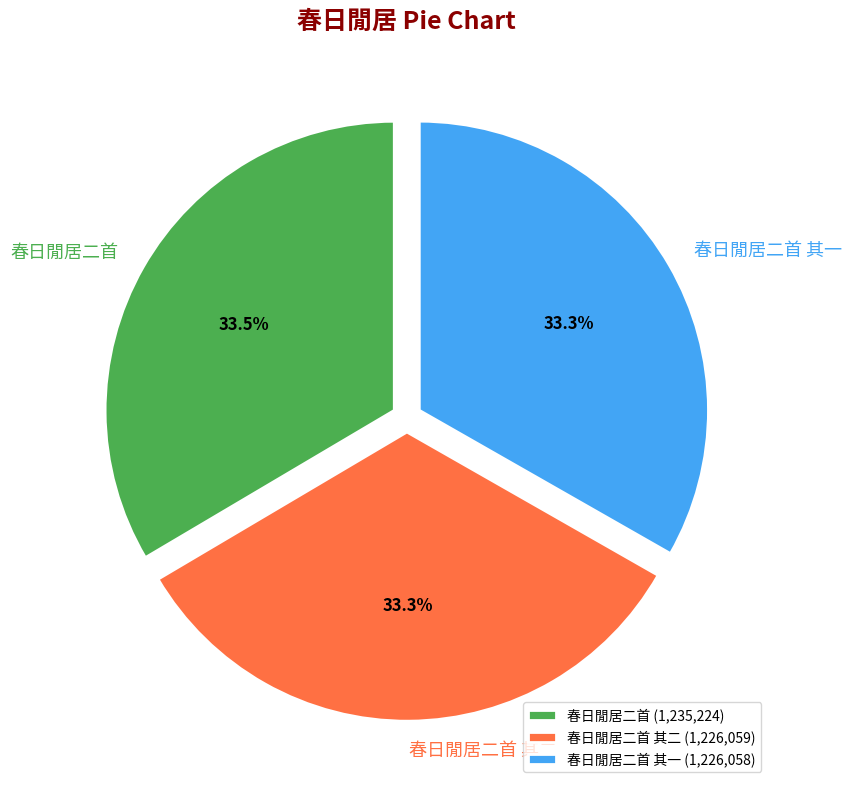

Is 春日閒居二首 其二 the majority of the pie?

No